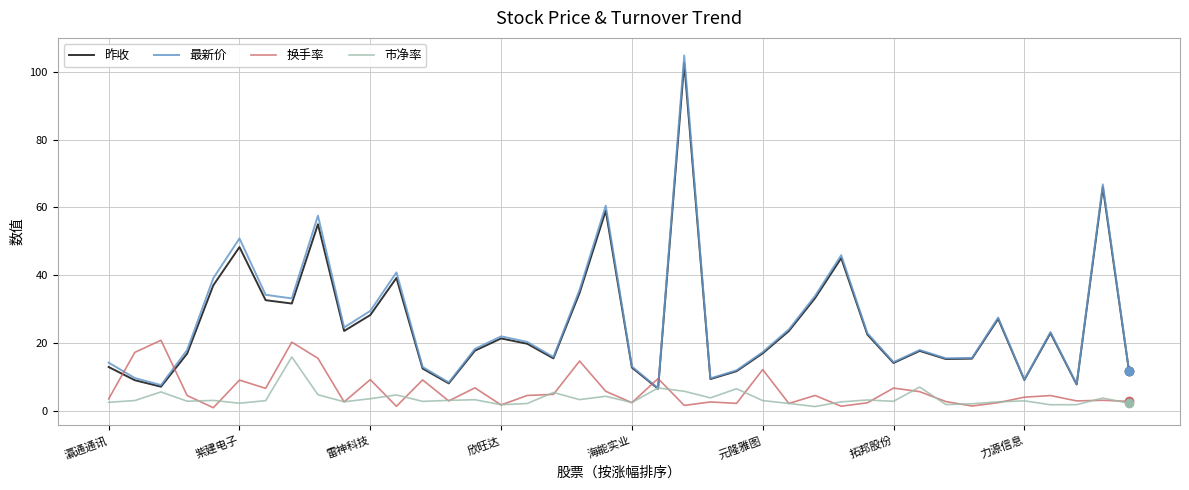

Which series has the largest range (max minus min)?

最新价